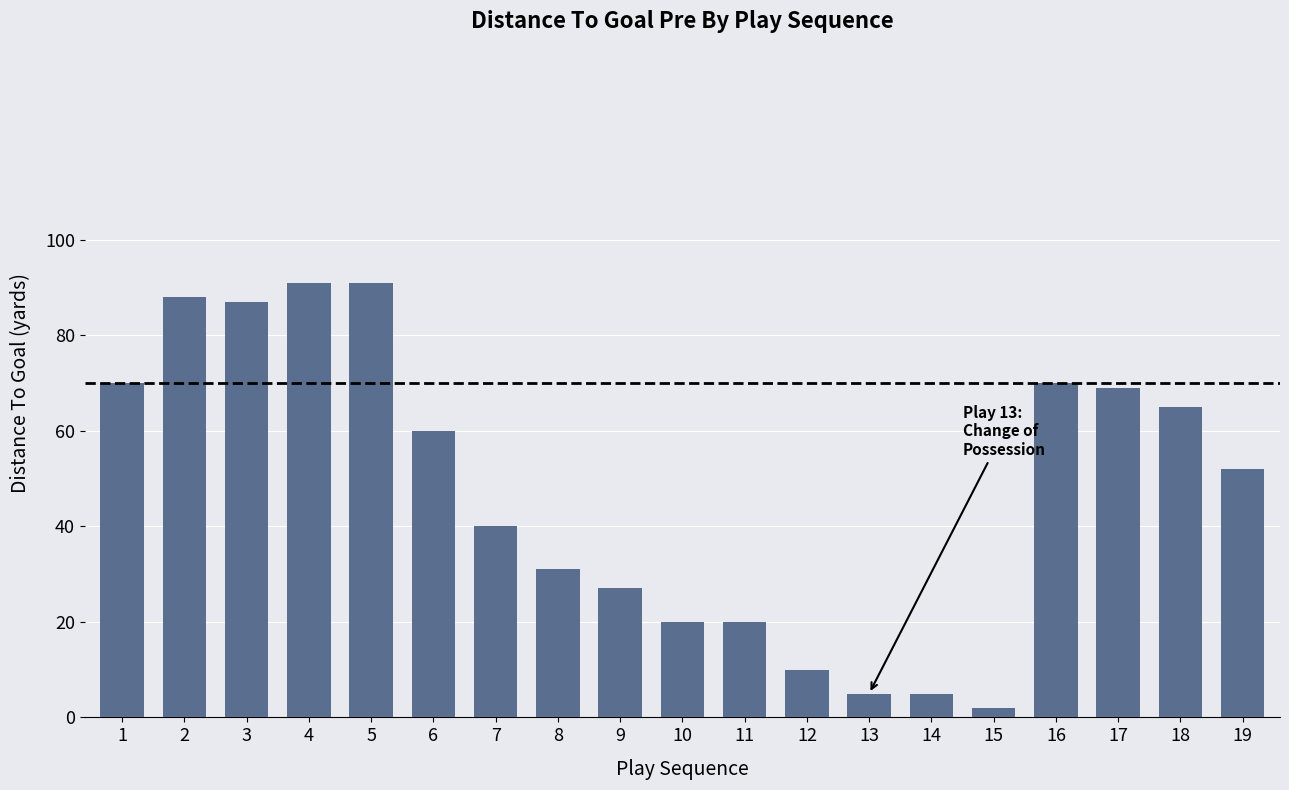

Are the bars horizontal?

No